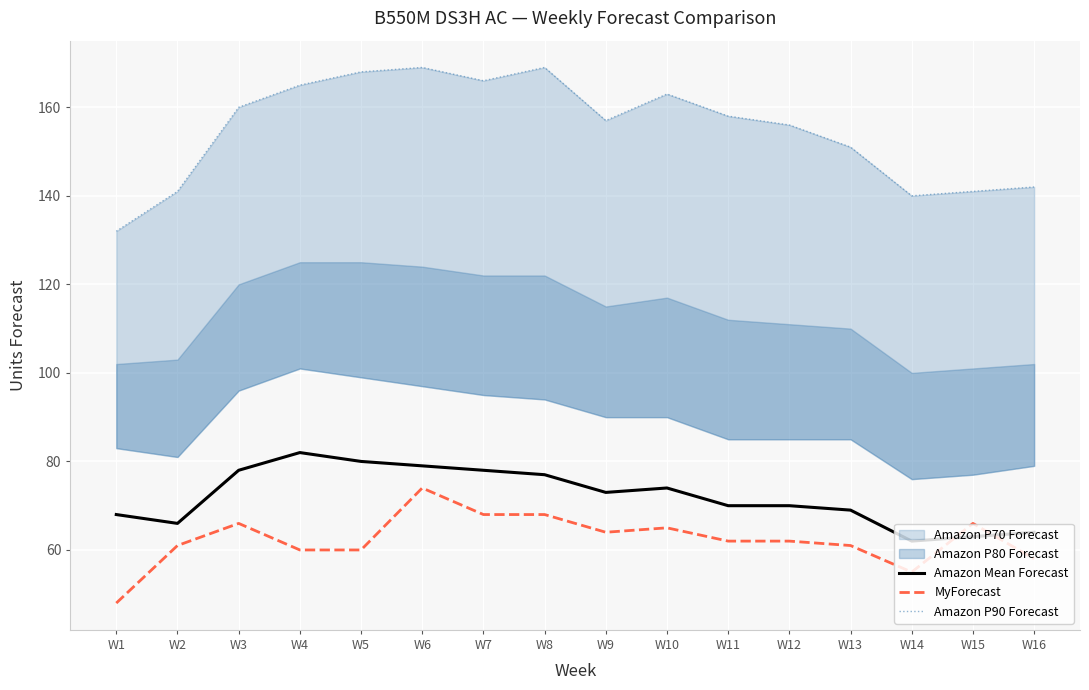

How many data points does each series have?

16